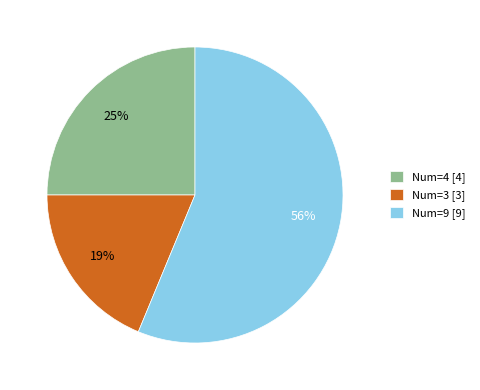

To the nearest percent, what percentage of the pie is Num=3?

19%